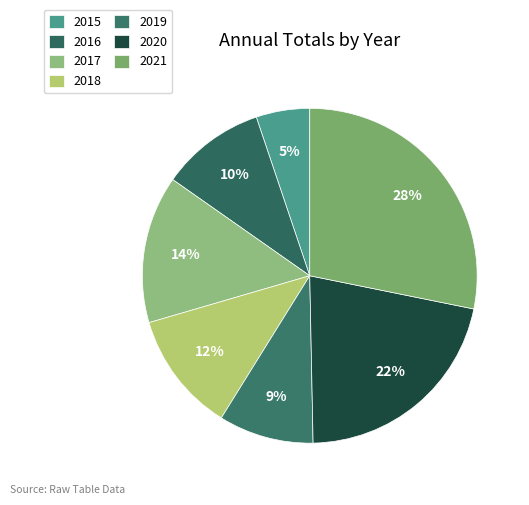

Is 2017 the majority of the pie?

No